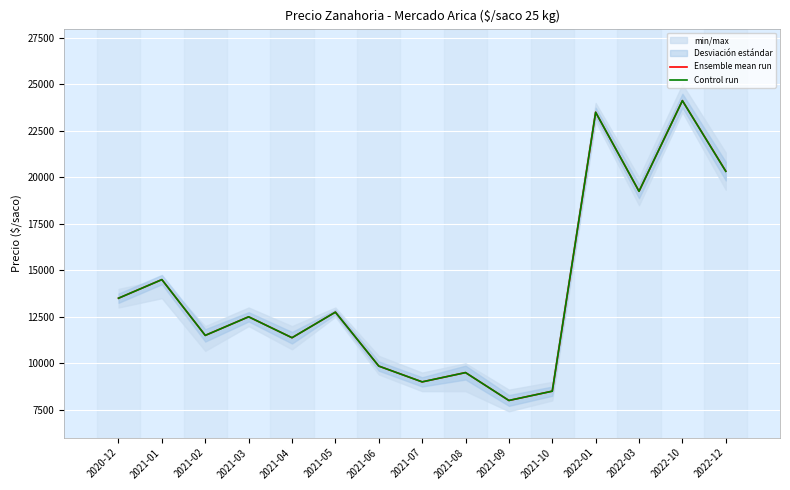

What is the difference between the second highest and minimum values in the Control run series?

15500